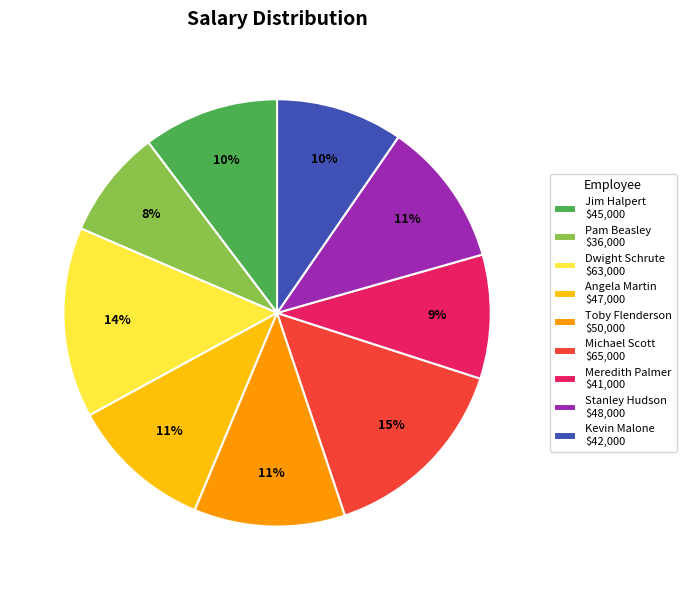

Does any single category account for the majority?

No